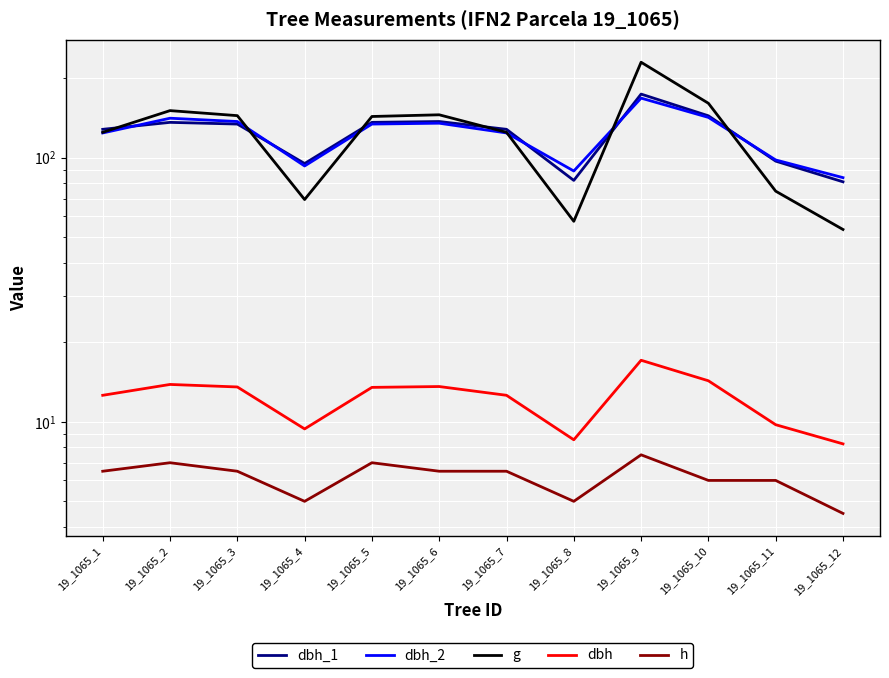

Reading left to right, extract all data points from this chart.

dbh_1: 128.0	136.0	134.0	95.0	136.0	137.0	128.0	82.0	174.0	144.0	97.0	81.0
dbh_2: 124.0	141.0	137.0	93.0	134.0	135.0	124.0	89.0	168.0	142.0	98.0	84.0
g: 124.7	150.7	144.2	69.4	143.1	145.3	124.7	57.4	229.7	160.6	74.7	53.5
dbh: 12.6	13.8	13.6	9.4	13.5	13.6	12.6	8.6	17.1	14.3	9.8	8.2
h: 6.5	7.0	6.5	5.0	7.0	6.5	6.5	5.0	7.5	6.0	6.0	4.5